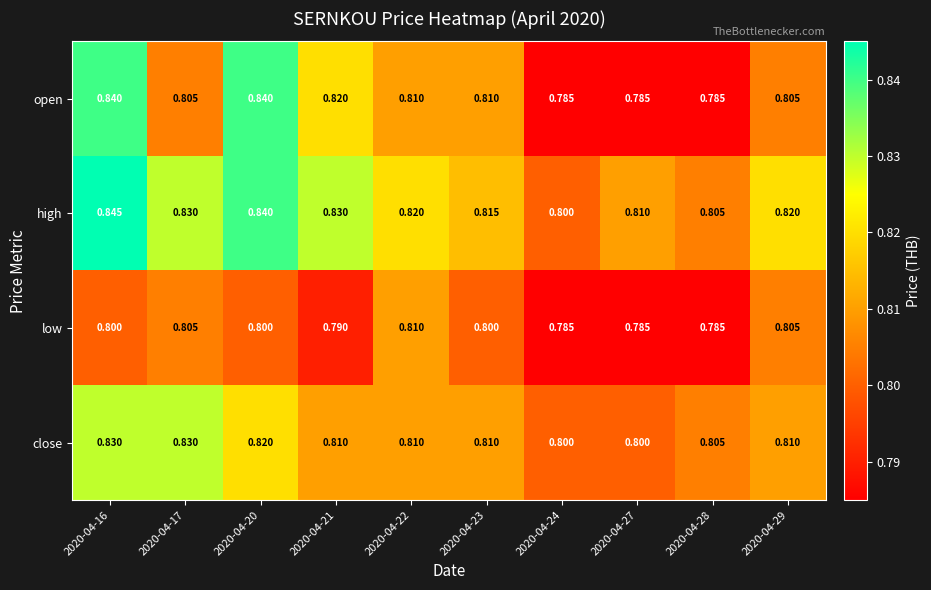

Between 2020-04-21 and 2020-04-23, which series saw the biggest shift?

high